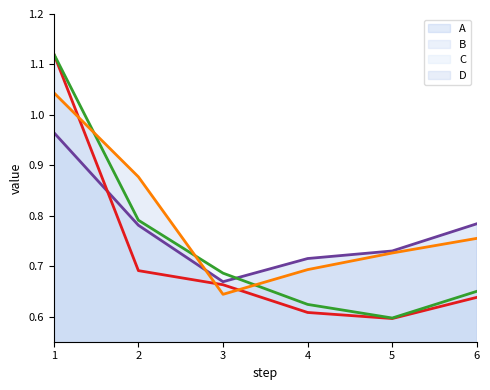

True or false: A line and C line intersect in this chart.

True